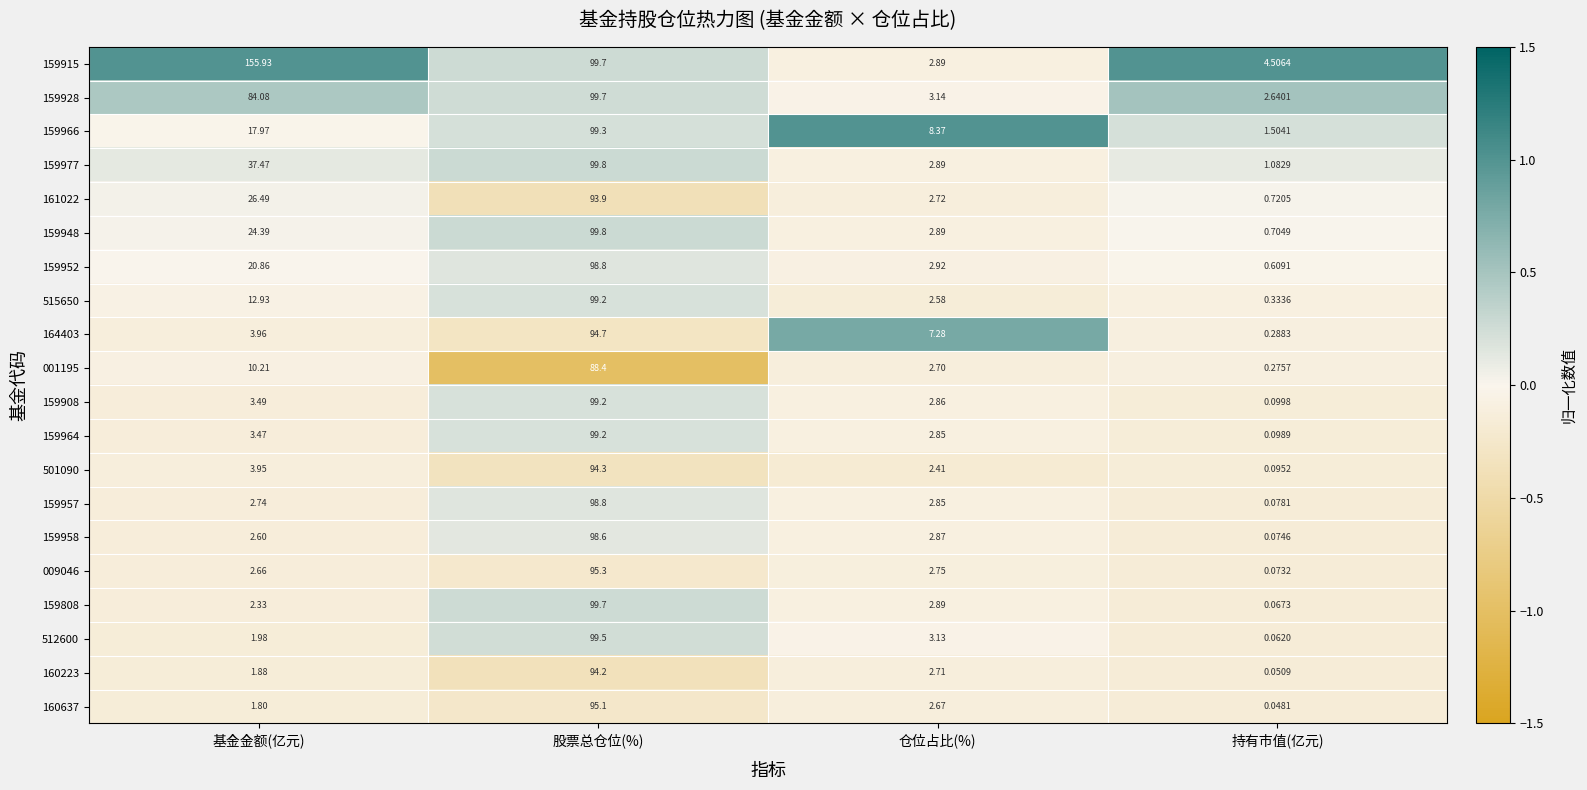

At which label does 159908 first exceed 3?

基金金额(亿元)